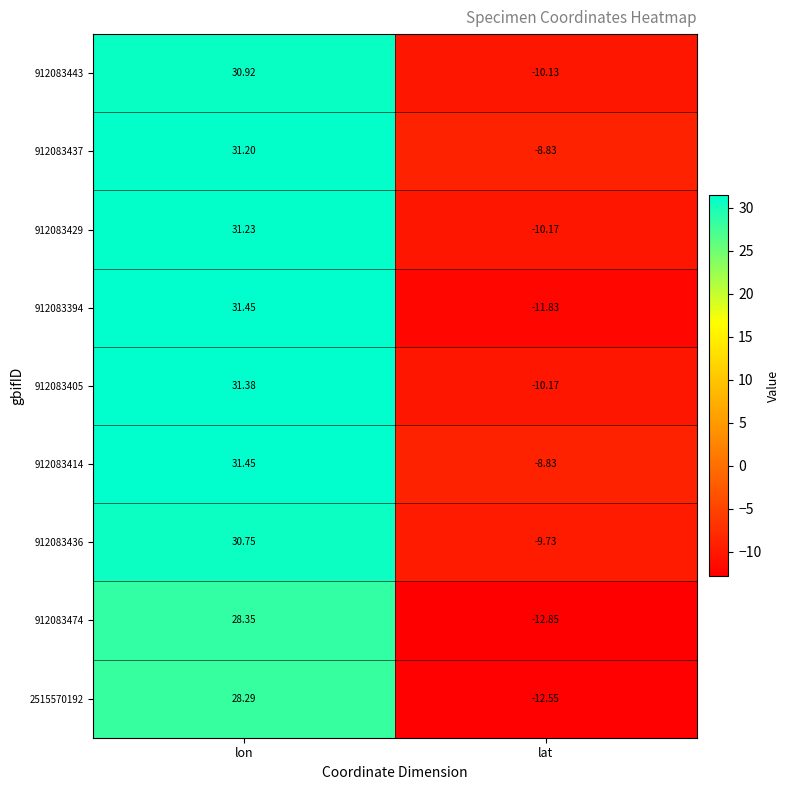

What is the total value across all series at lat?

-95.1